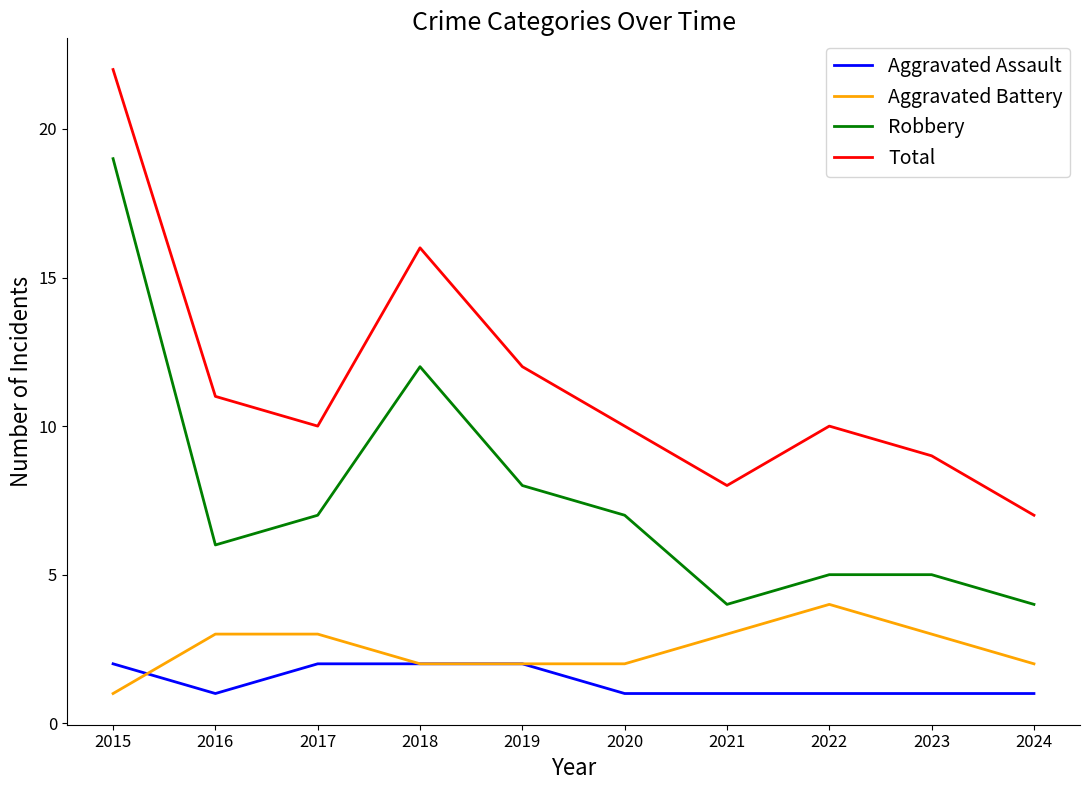

What value does the Aggravated Battery series have at 2020?

2